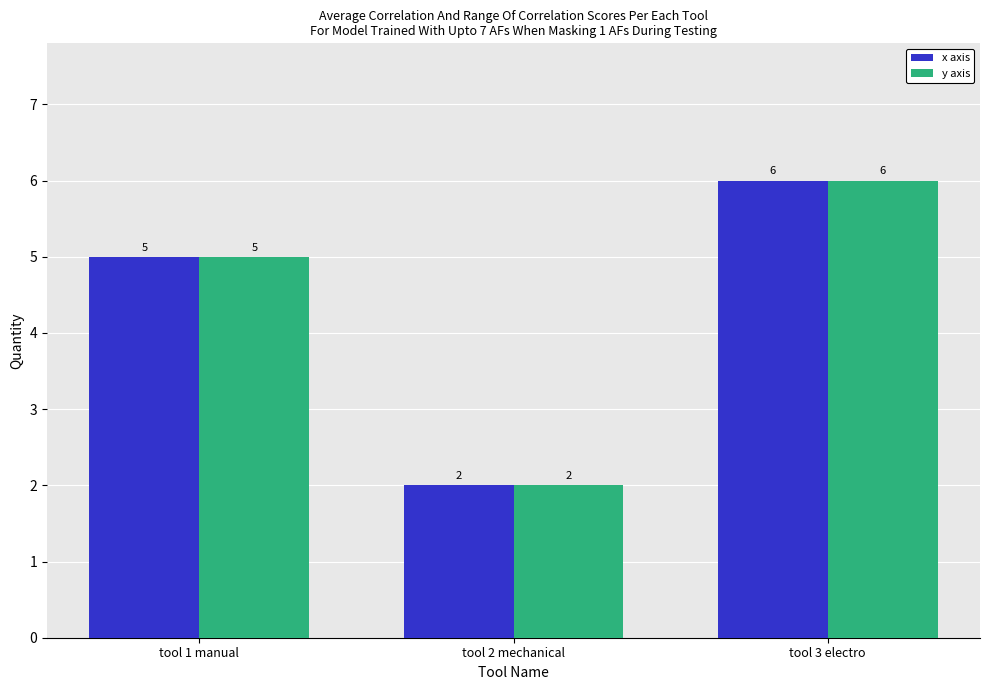

Is it true that x axis equals 5 at tool 1 manual?

True